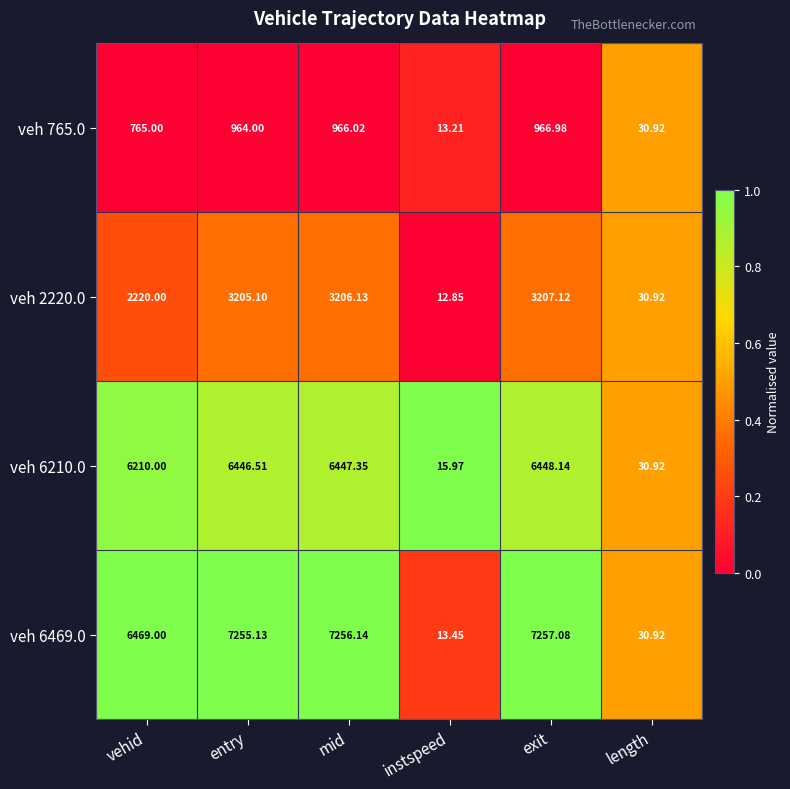

At which label is veh 6469.0 closest to 3635?

vehid